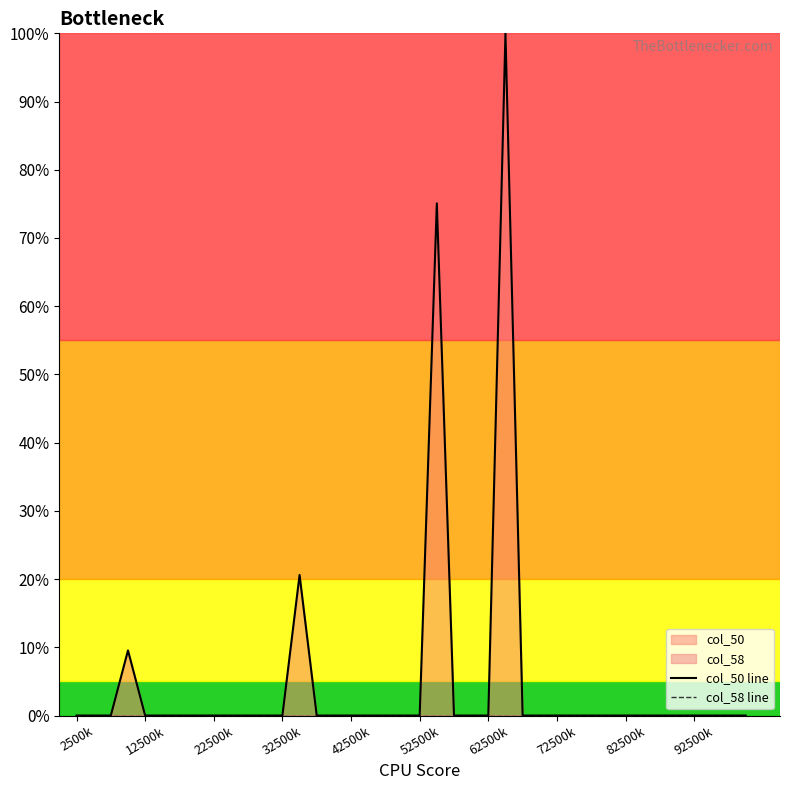

How many data points does each series have?

40